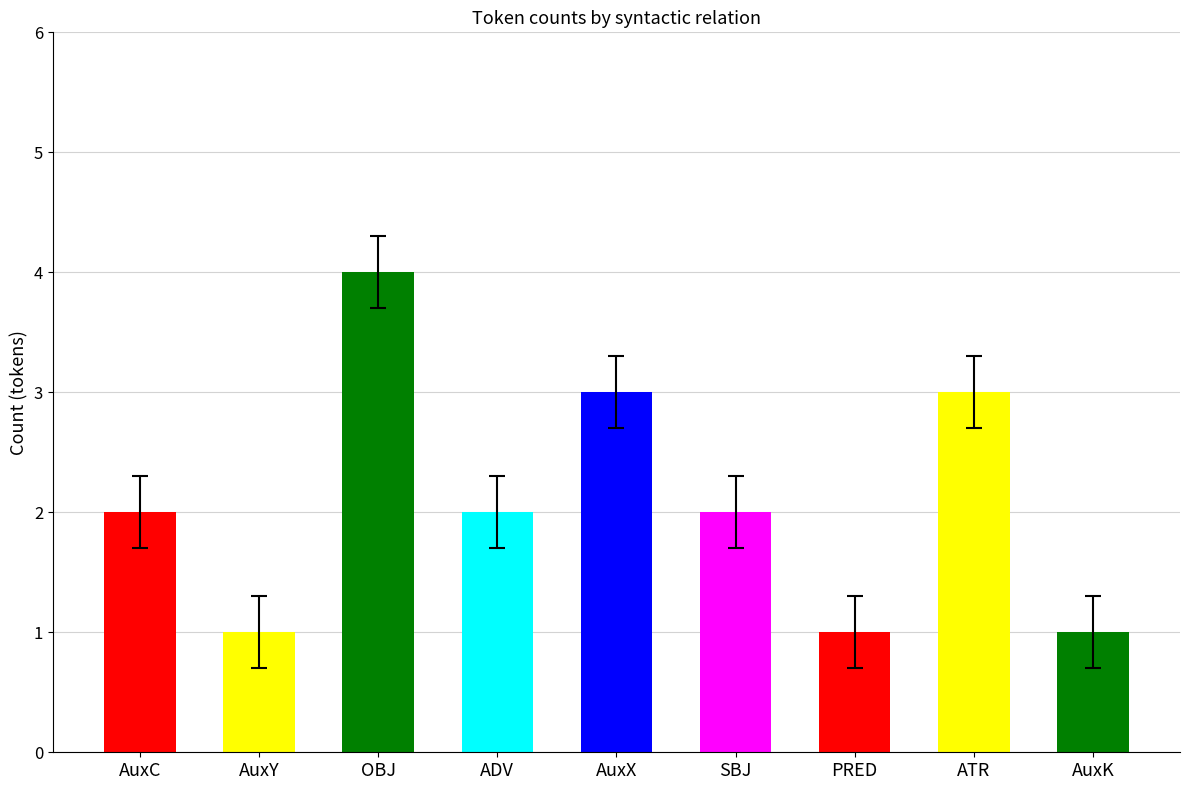

What is the sum of the values at ATR and OBJ?

7